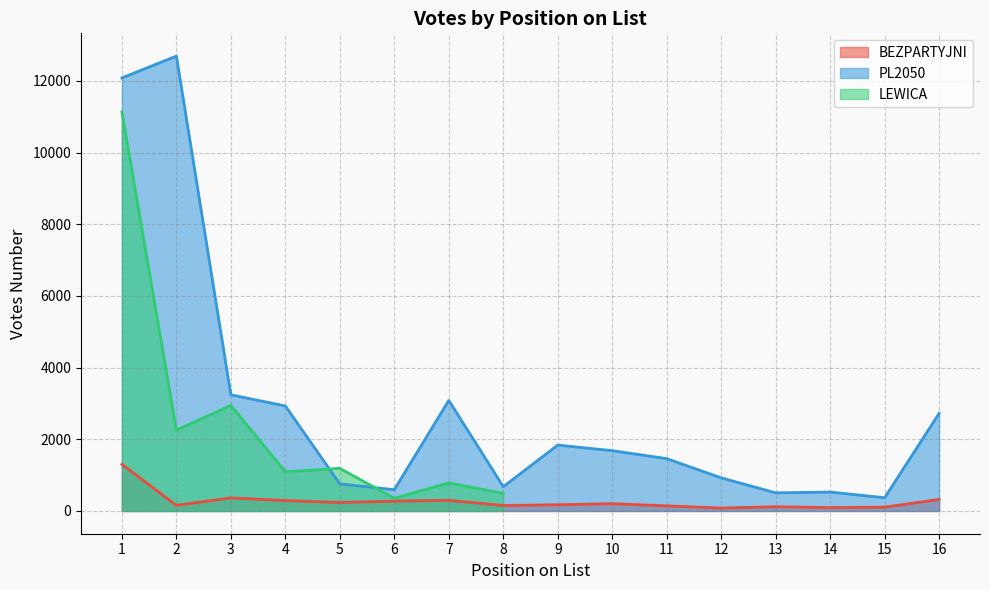

The value of BEZPARTYJNI at 10 is 72. True or false?

False